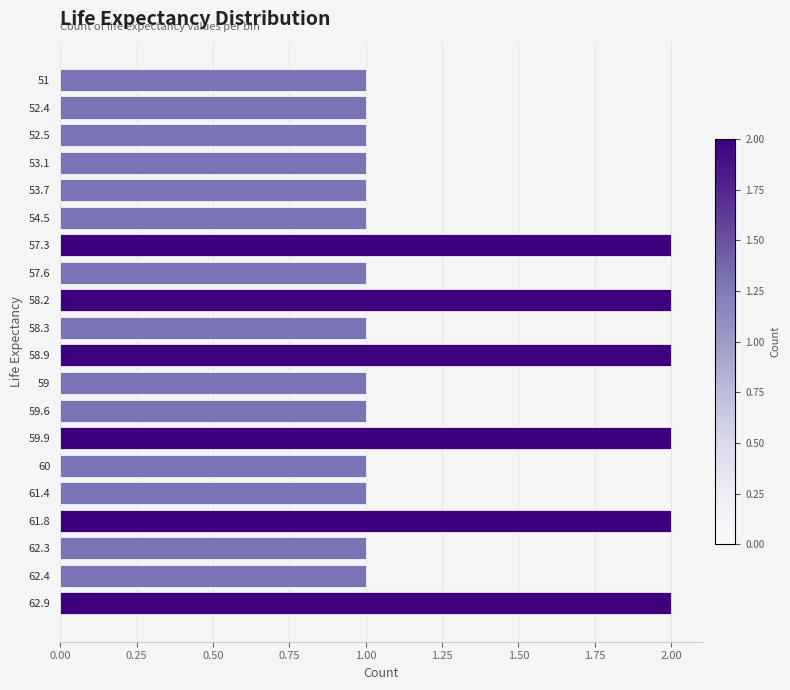

Does the chart contain any negative values?

No